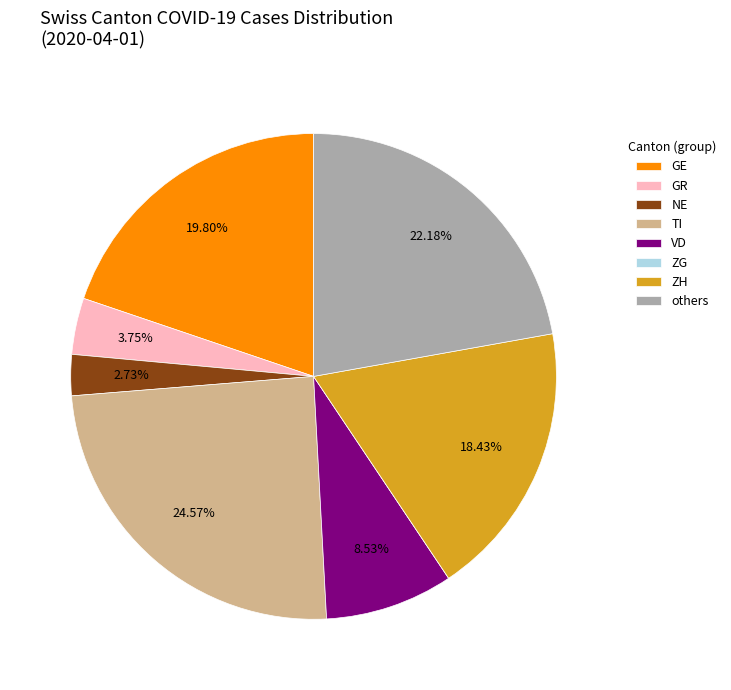

What portion of the pie excludes ZH?

81.6%